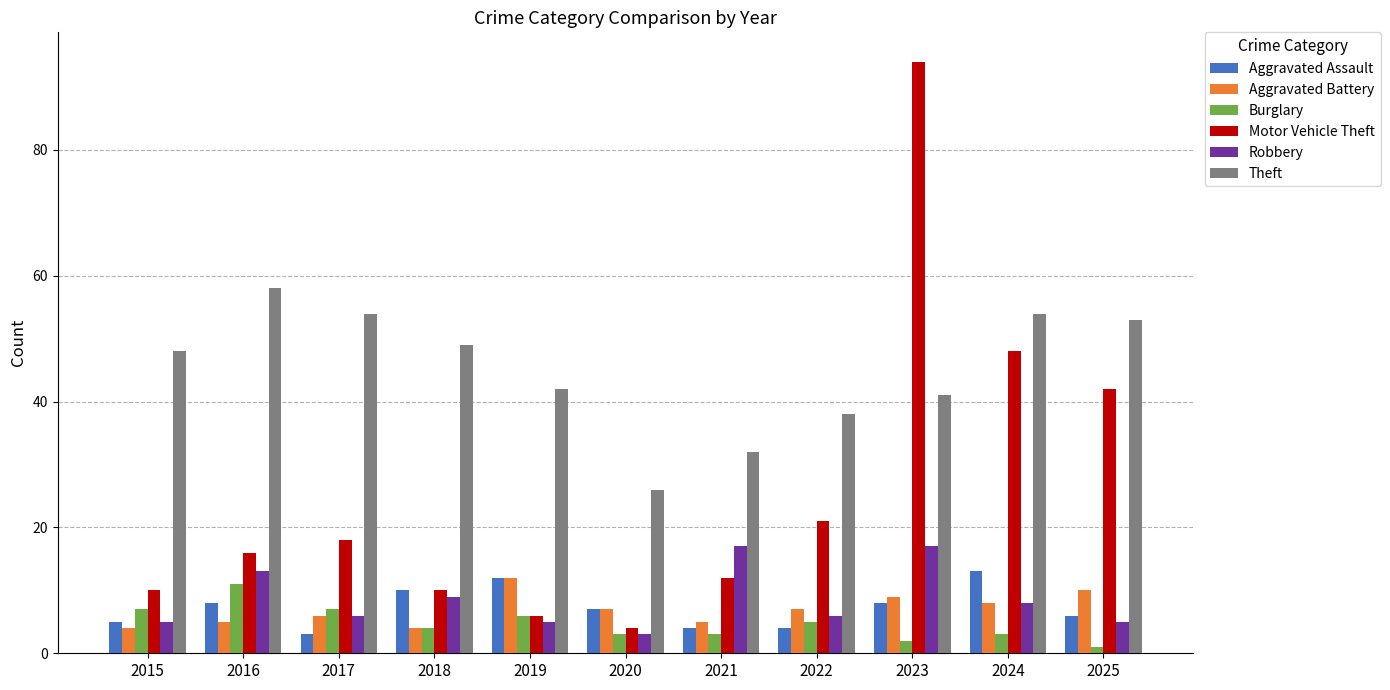

The value of Aggravated Battery at 2025 is 10. True or false?

True